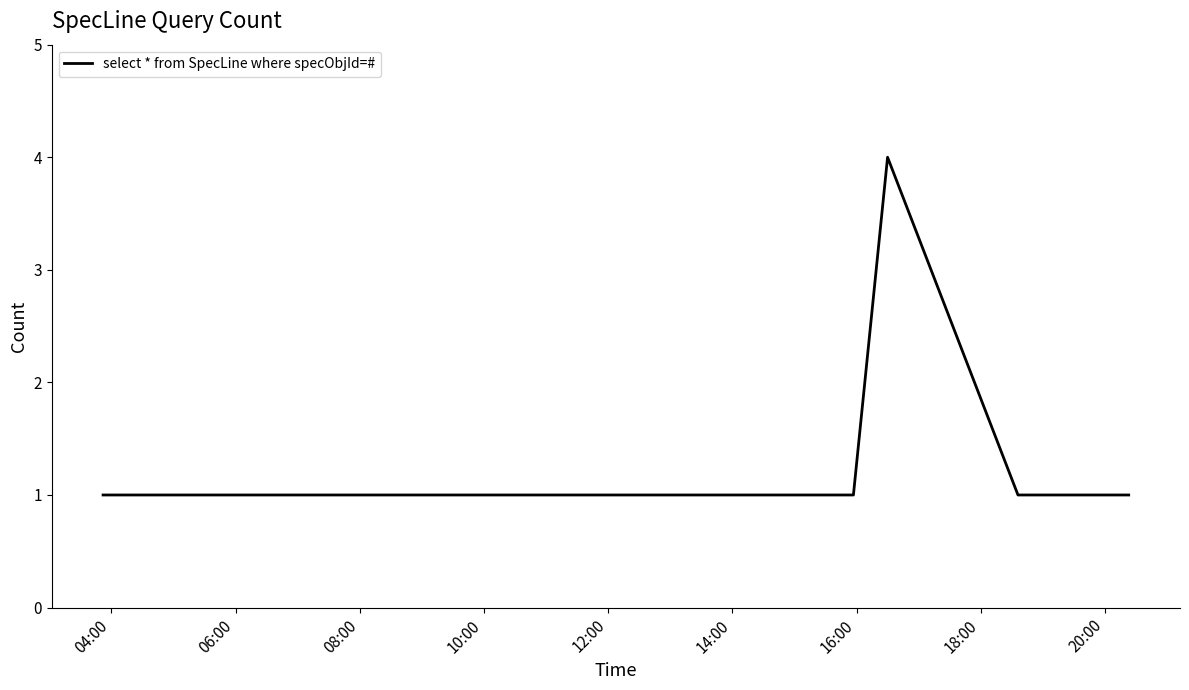

True or false: there are more than 0 points higher than both neighbors.

True